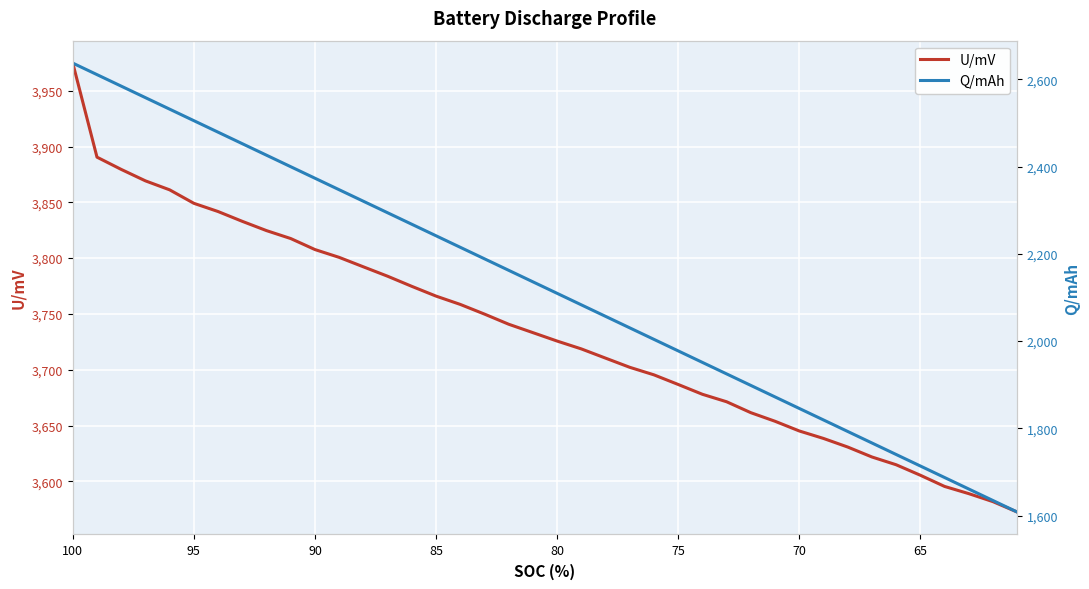

How many values in the Q/mAh series exceed 2135?

20